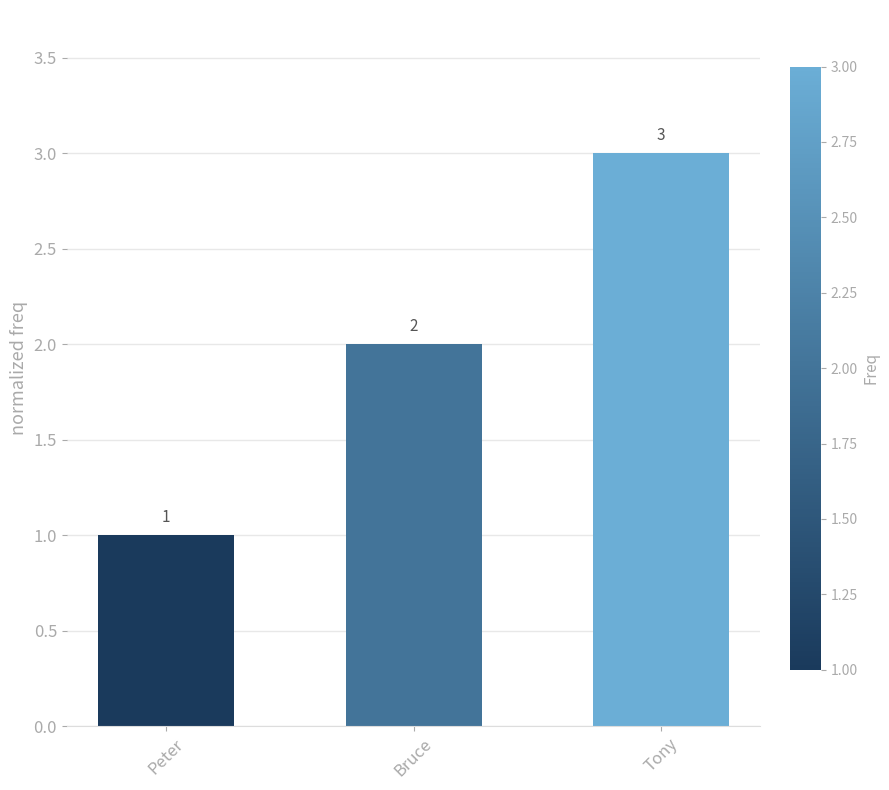

What is the sum of all values?

6